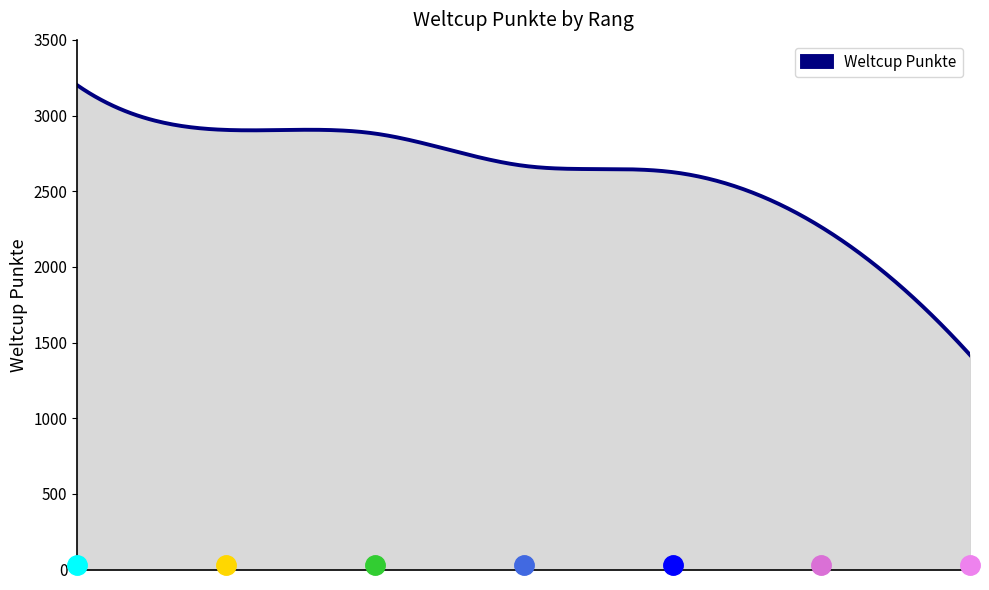

What is the smallest value displayed?

1416.0